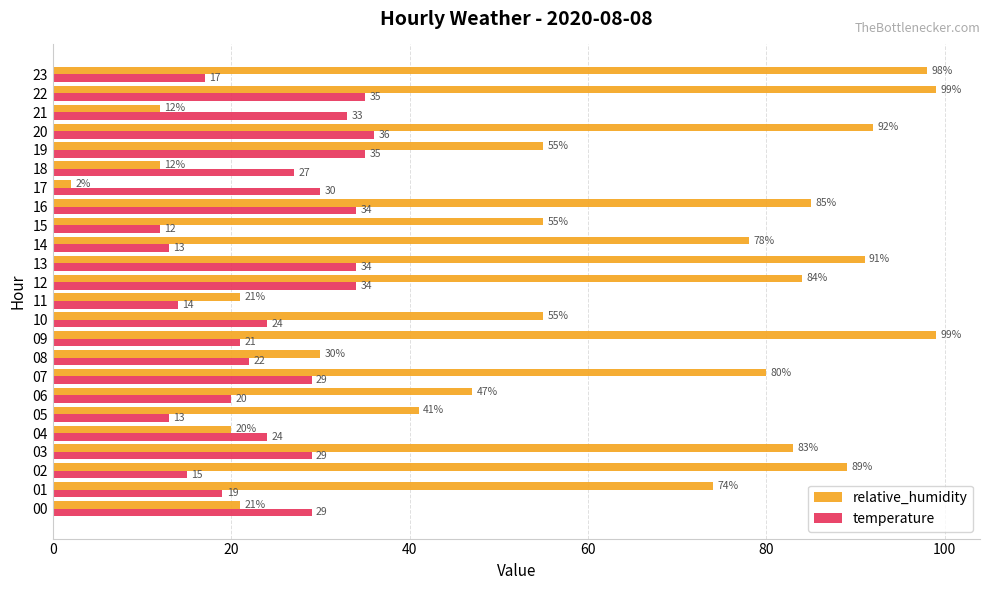

Rank the series by their maximum value, from highest to lowest.

relative_humidity, temperature